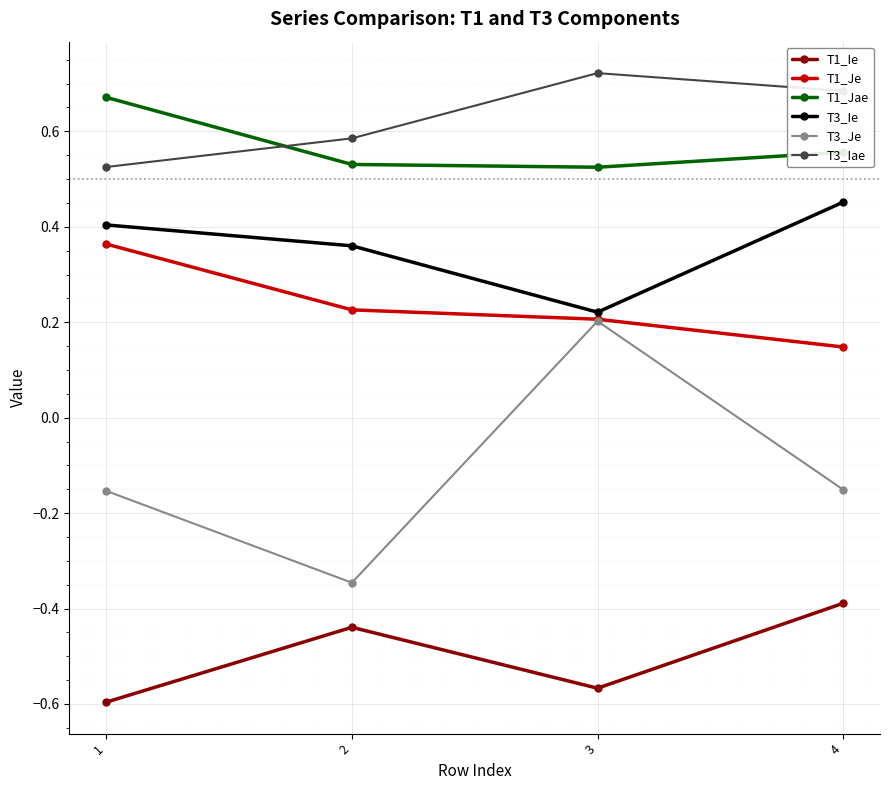

What is the difference between the highest and lowest values at 3?

1.3